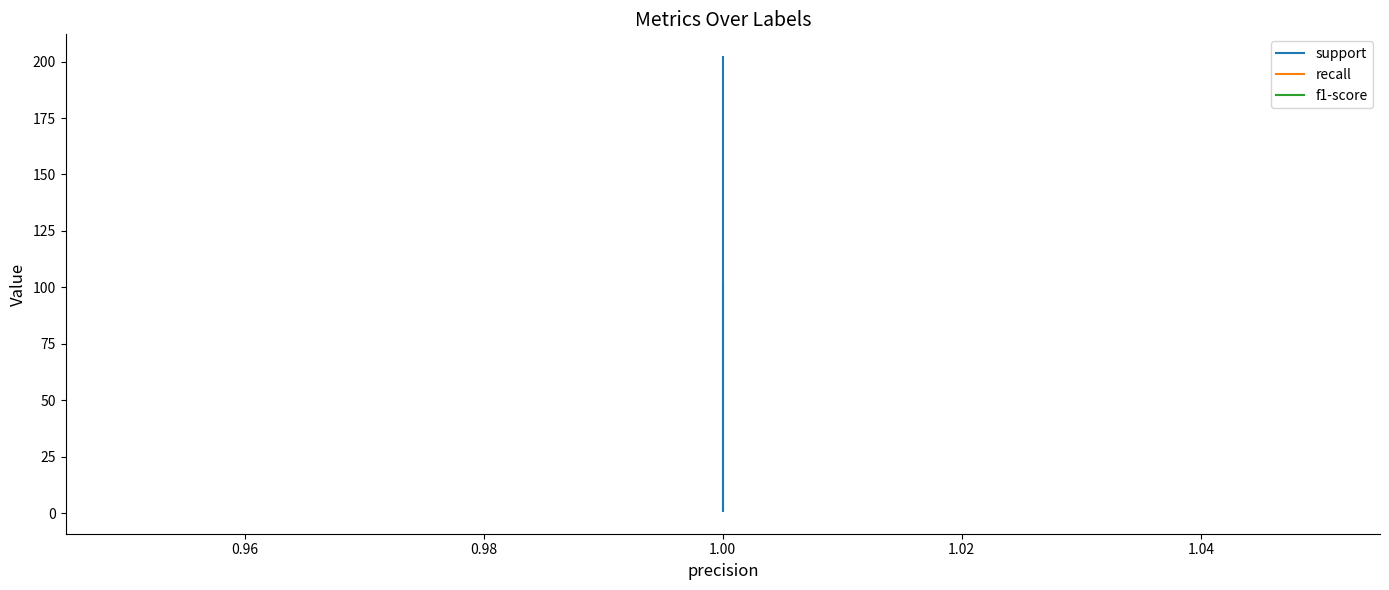

What is the difference between the maximum and second lowest values in the support series?

101